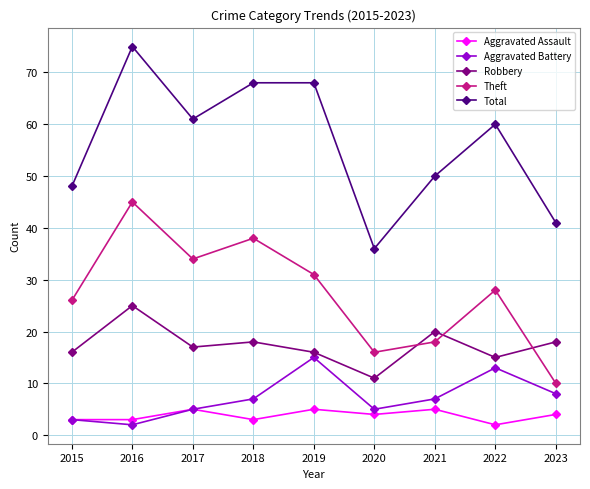

True or false: Aggravated Battery and Robbery cross at least once.

False